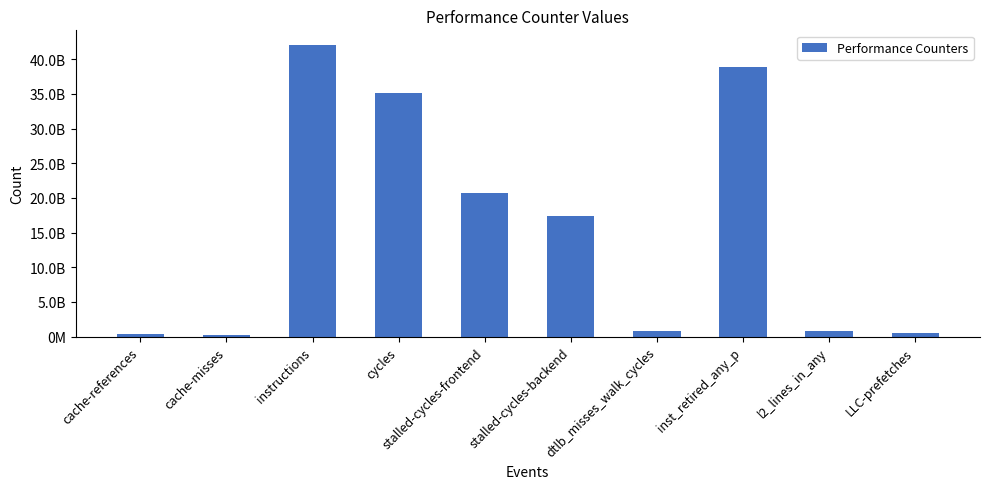

Are the bars horizontal?

No